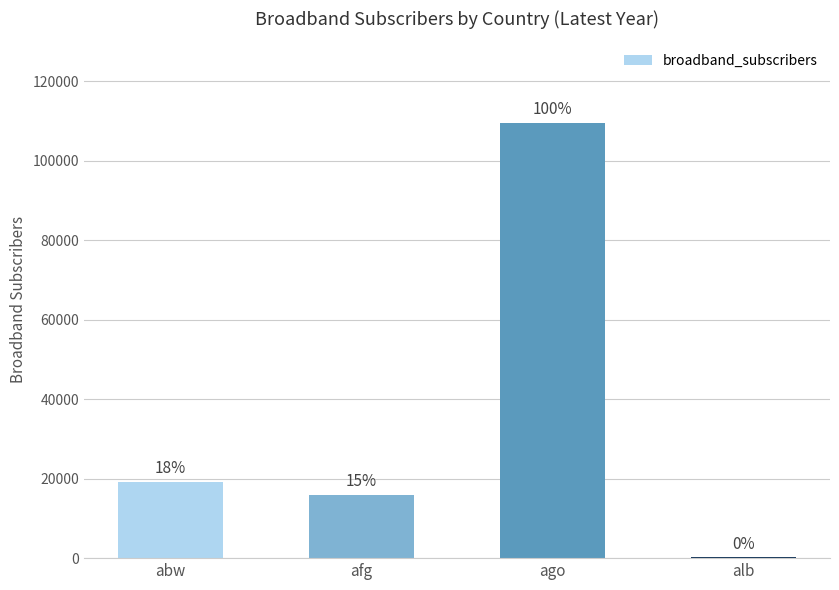

Are the bars horizontal?

No